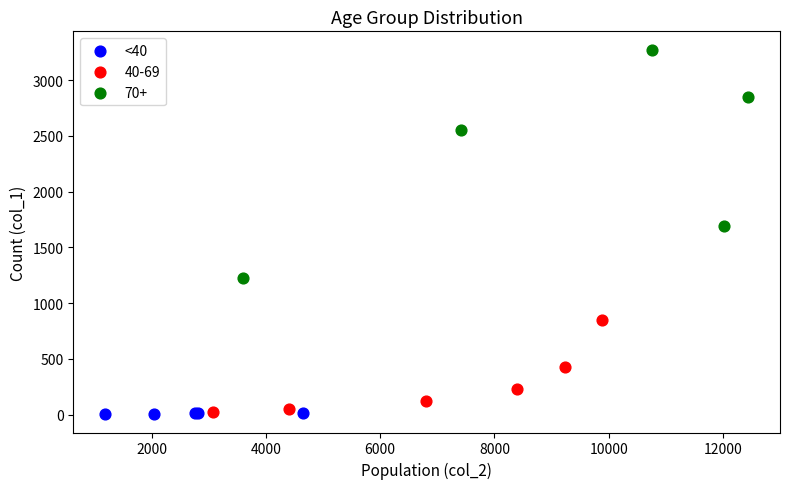

Which series has the largest Y range (max minus min)?

70+